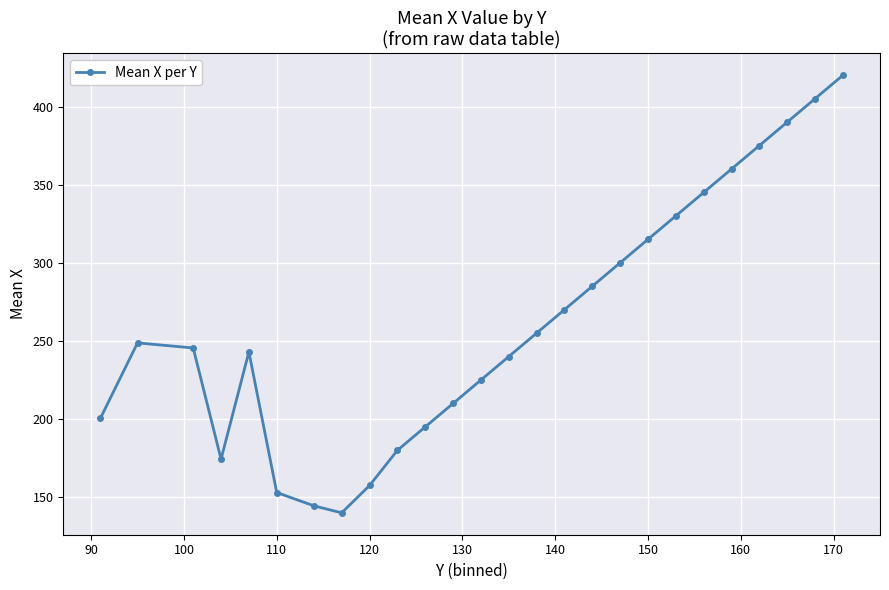

What is the difference between the maximum and second lowest values?

275.5